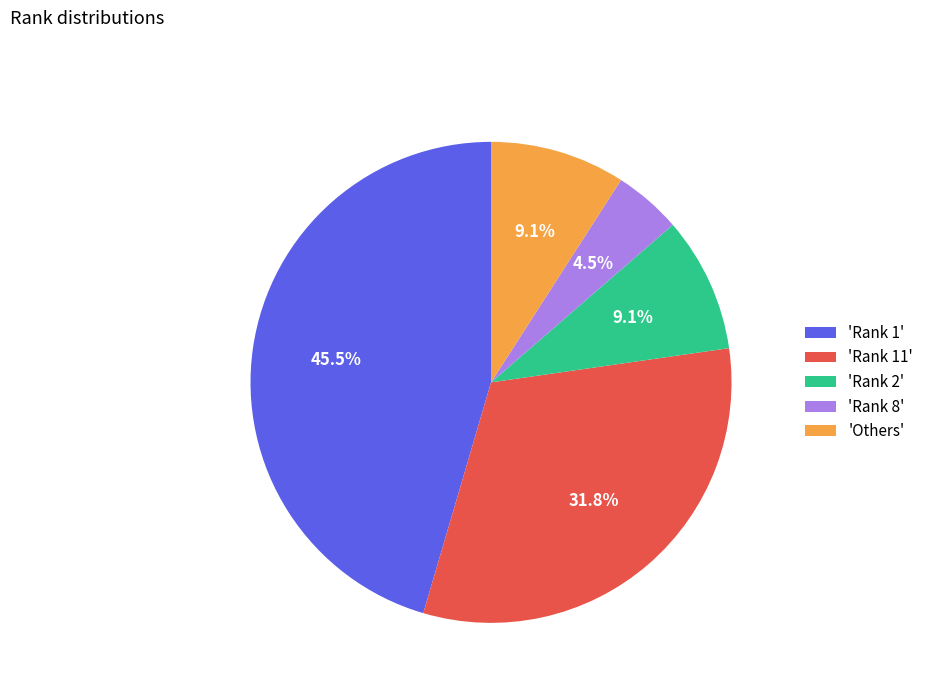

Is there any slice that represents more than half of the pie?

No